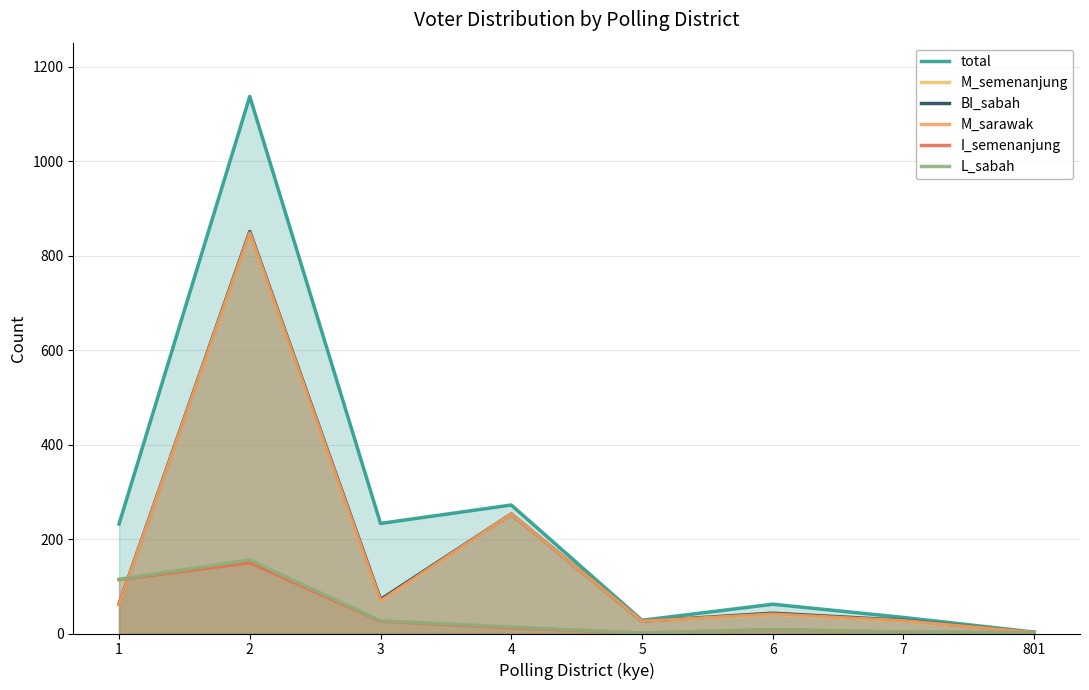

How many values in the L_sabah series exceed 14?

3